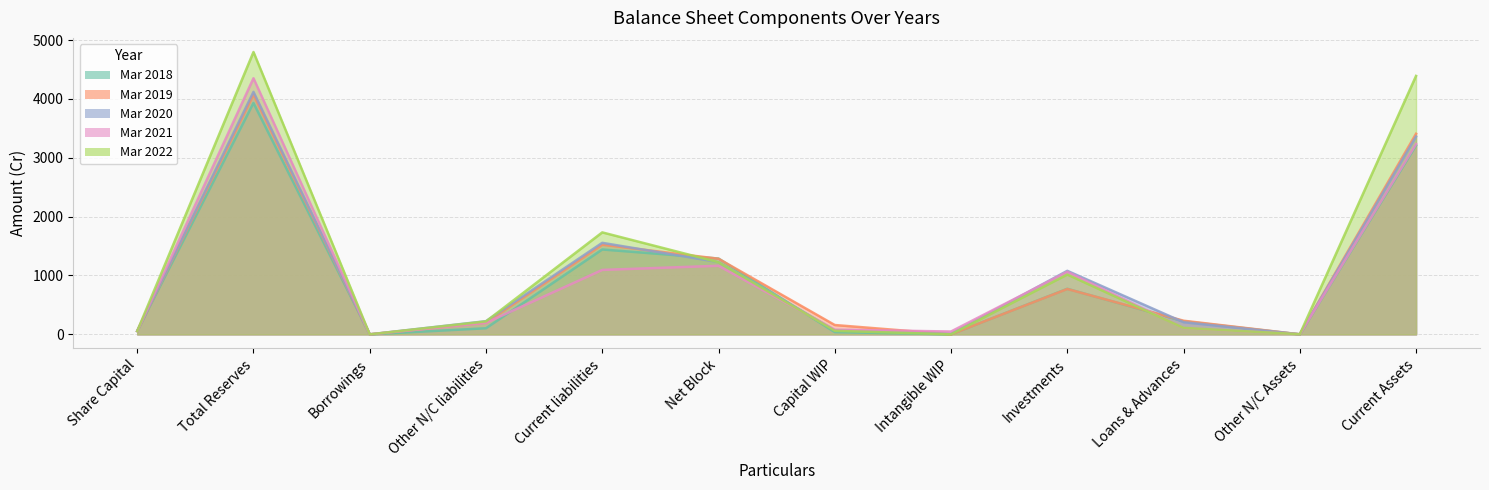

The value of Mar 2018 at Total Reserves is 2267.1. True or false?

False